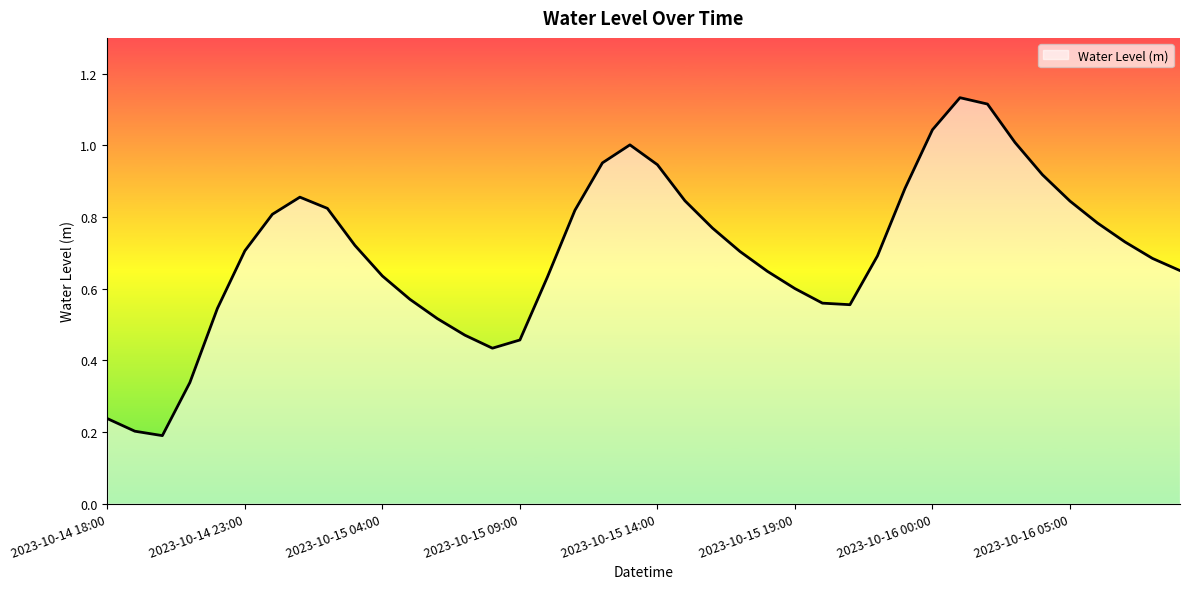

How many interior local valleys (lower than both neighbors) does the data have?

3